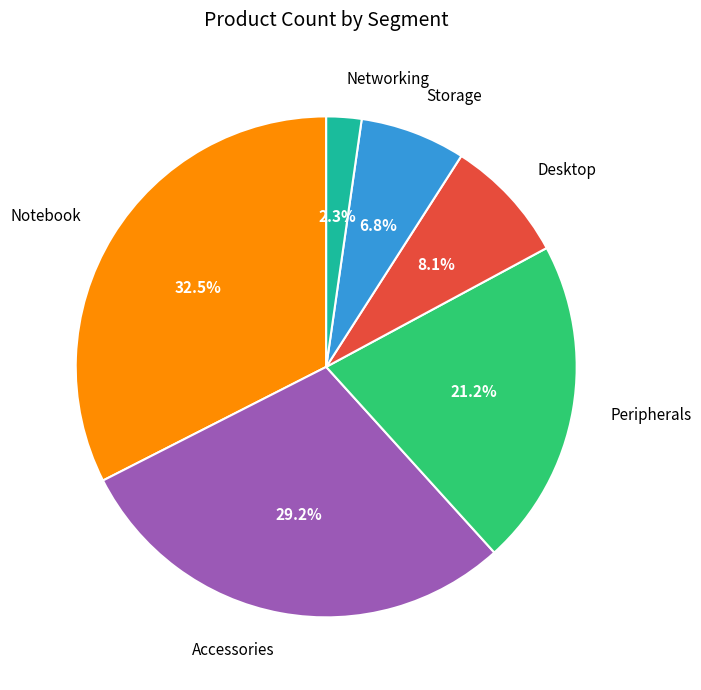

Between Accessories and Storage, which is larger?

Accessories